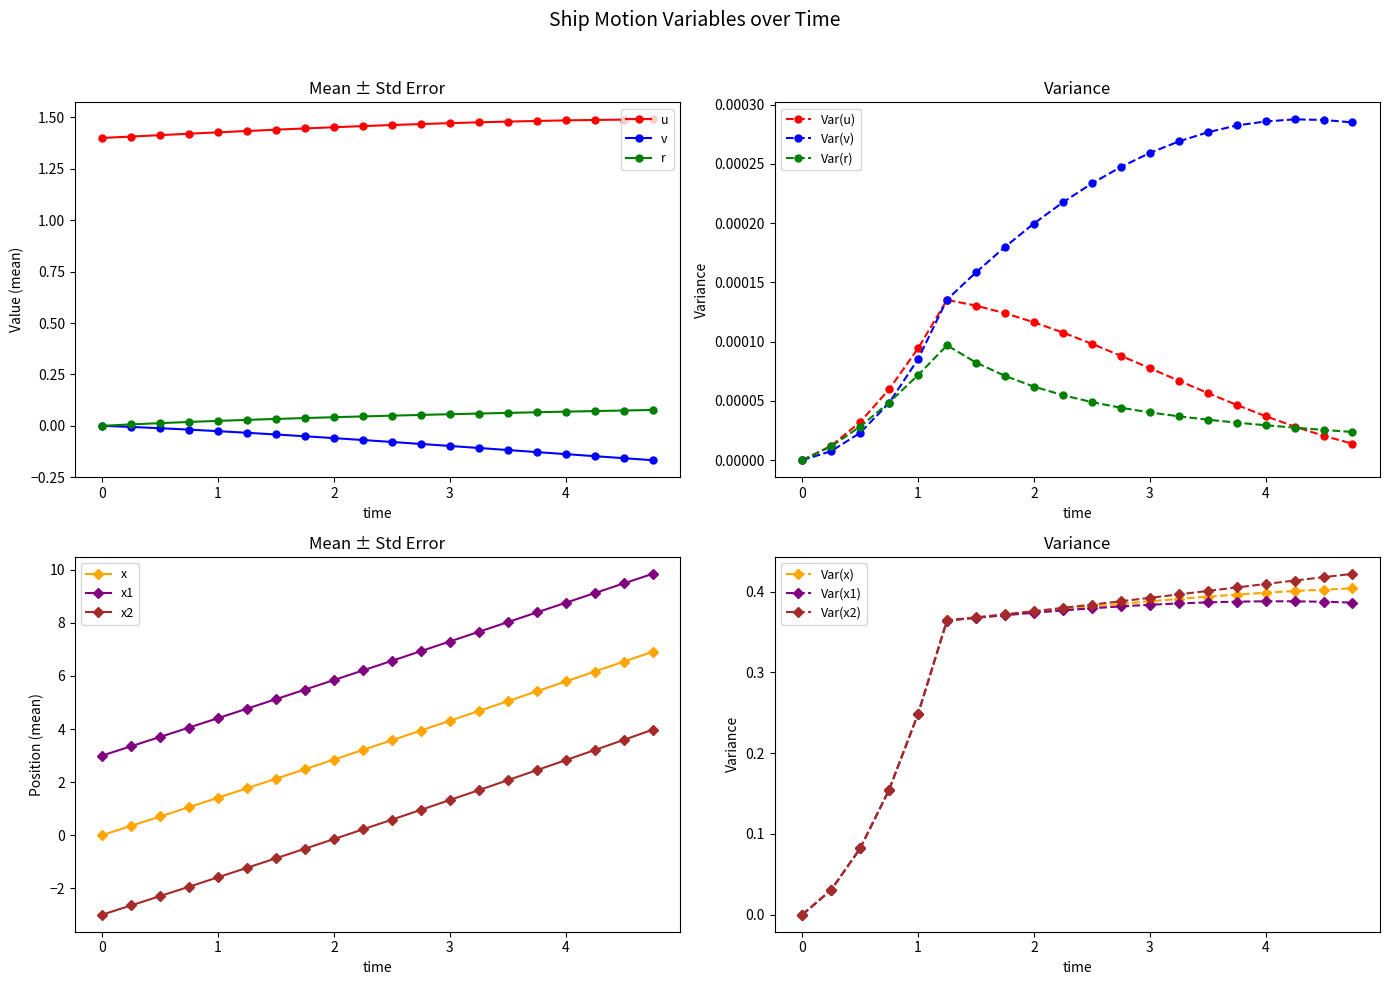

Reading left to right, what are all the values shown in this chart?

u: 1.4	1.4	1.4	1.4	1.4	1.4	1.4	1.4	1.5	1.5	1.5	1.5	1.5	1.5	1.5	1.5	1.5	1.5	1.5	1.5
v: 0.0	-0.0	-0.0	-0.0	-0.0	-0.0	-0.0	-0.1	-0.1	-0.1	-0.1	-0.1	-0.1	-0.1	-0.1	-0.1	-0.1	-0.1	-0.2	-0.2
r: 0.0	0.0	0.0	0.0	0.0	0.0	0.0	0.0	0.0	0.0	0.0	0.1	0.1	0.1	0.1	0.1	0.1	0.1	0.1	0.1
x: 0.0	0.3	0.7	1.1	1.4	1.8	2.1	2.5	2.8	3.2	3.6	3.9	4.3	4.7	5.0	5.4	5.8	6.2	6.5	6.9
x1: 3.0	3.4	3.7	4.1	4.4	4.8	5.1	5.5	5.8	6.2	6.6	6.9	7.3	7.7	8.0	8.4	8.8	9.1	9.5	9.8
x2: -3.0	-2.6	-2.3	-1.9	-1.6	-1.2	-0.9	-0.5	-0.1	0.2	0.6	1.0	1.3	1.7	2.1	2.4	2.8	3.2	3.6	4.0